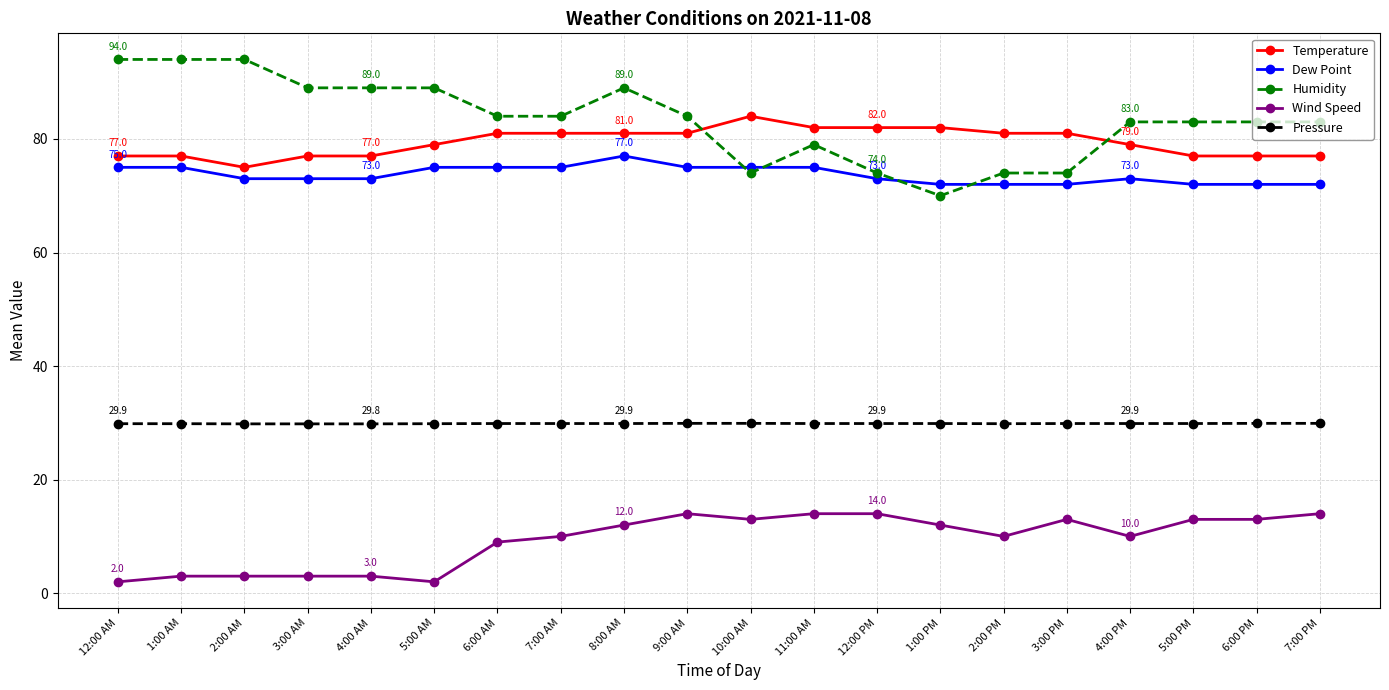

True or false: Wind Speed has more than 1 points higher than both neighbors.

True